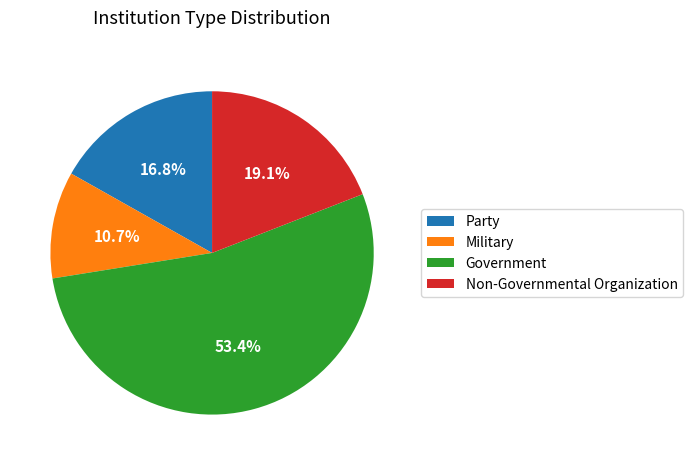

Rank the categories by value from highest to lowest.

Government, Non-Governmental Organization, Party, Military